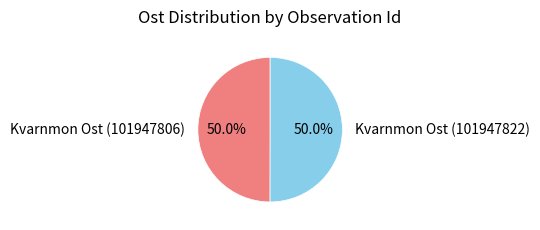

What is the ratio of the value at Kvarnmon Ost (101947806) to the value at Kvarnmon Ost (101947822)?

1.0